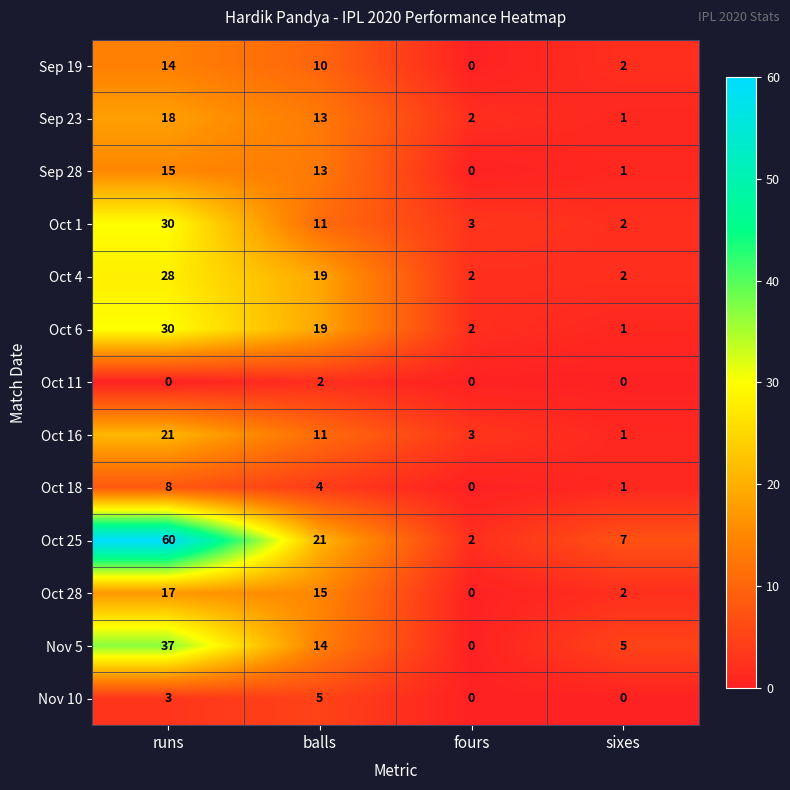

What is the spread (max minus min) of values at runs?

60